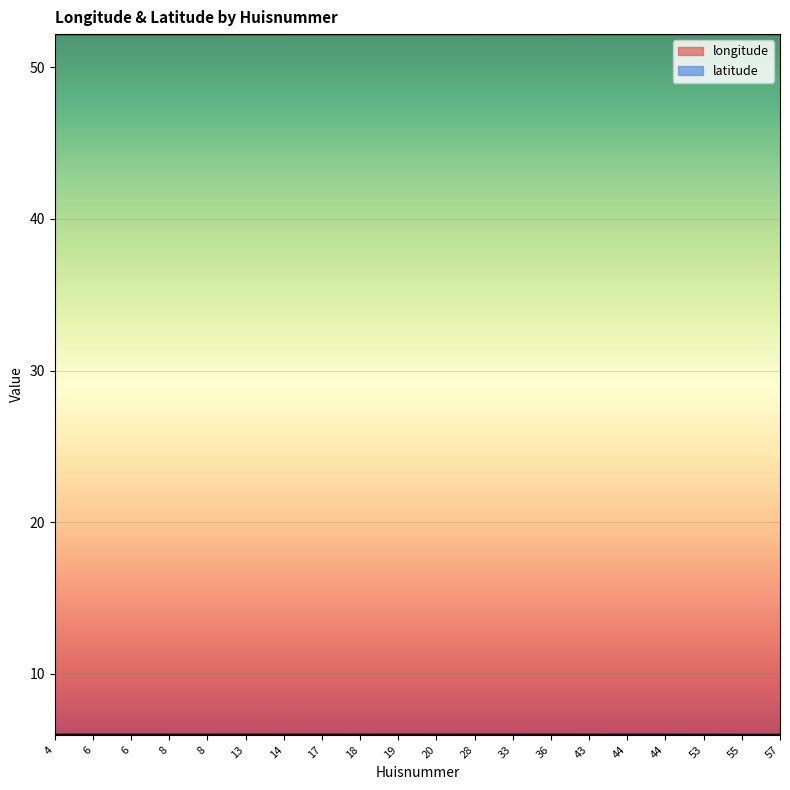

List the series in order of their peak value, highest first.

latitude, longitude